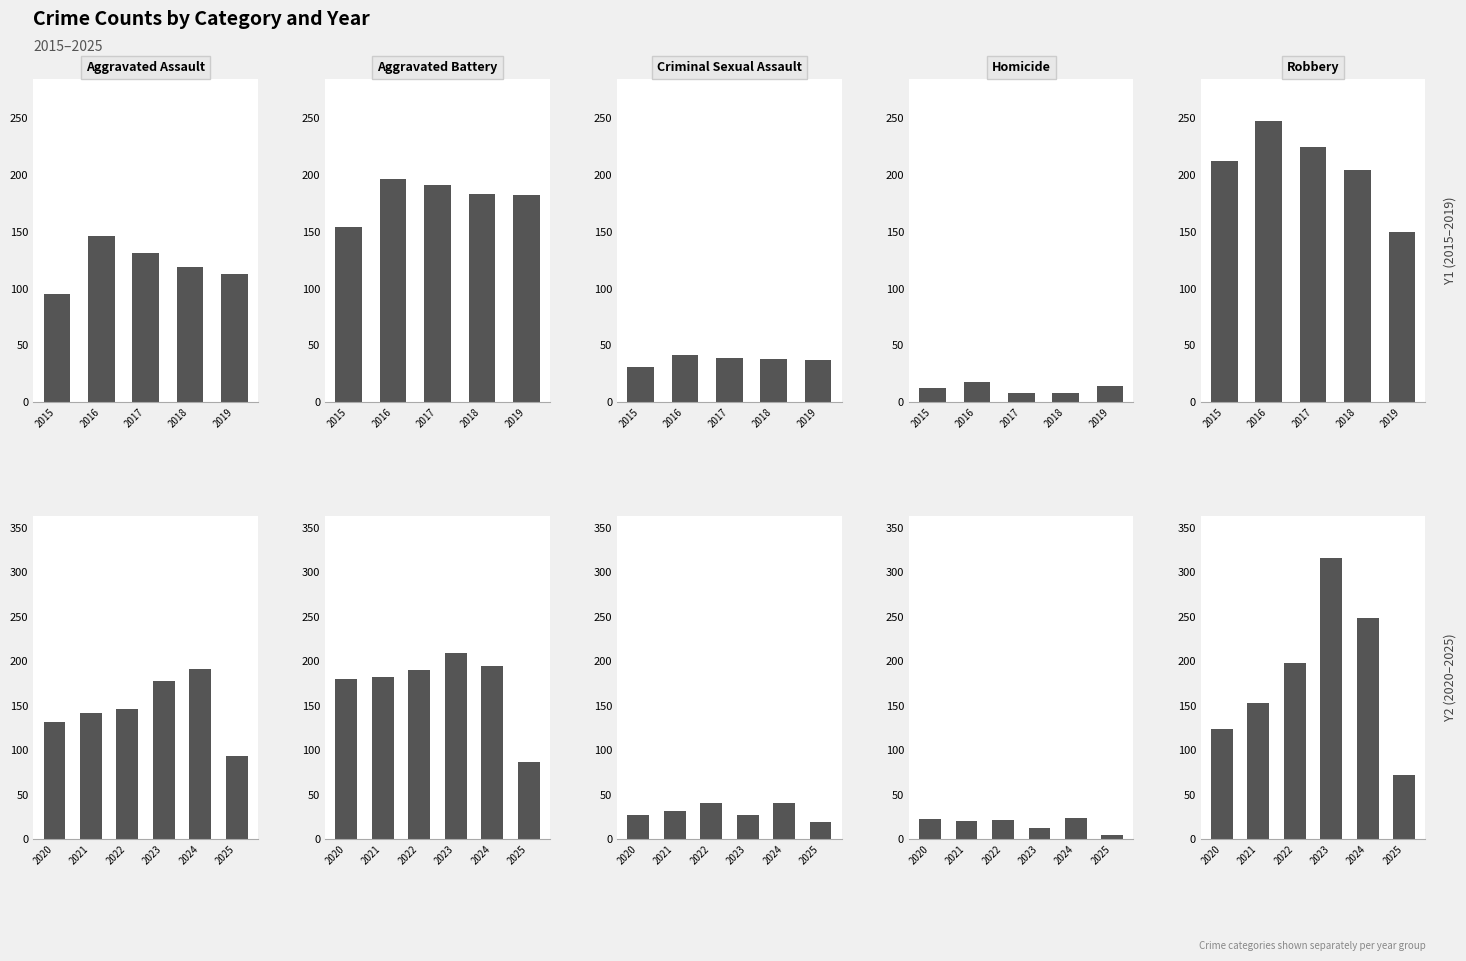

How many distinct data groups are displayed?

5